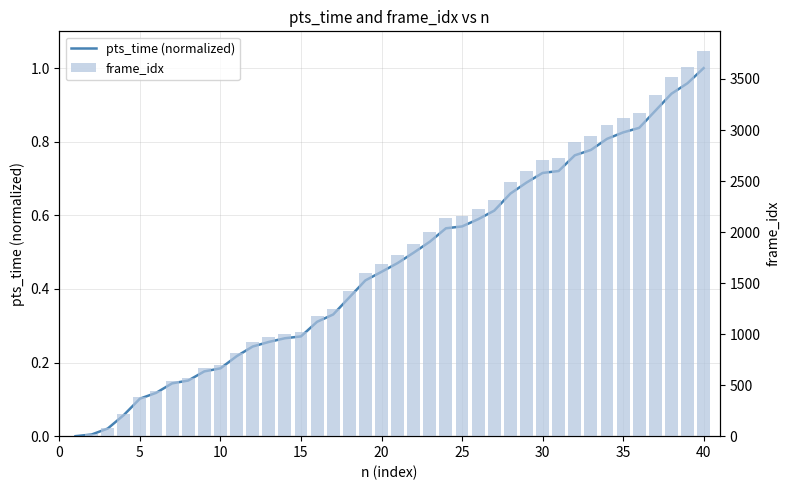

Is it true that pts_time (normalized) equals 0.6 at 25?

True